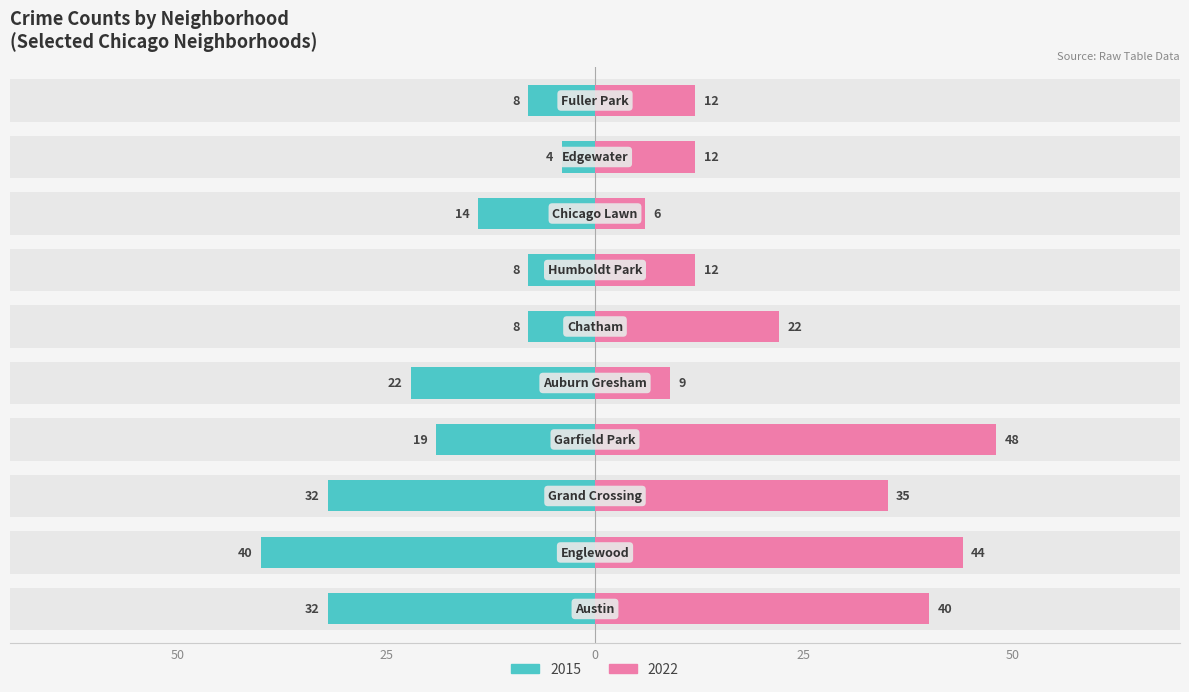

List the series in order of their overall mean, lowest first.

2015, 2022